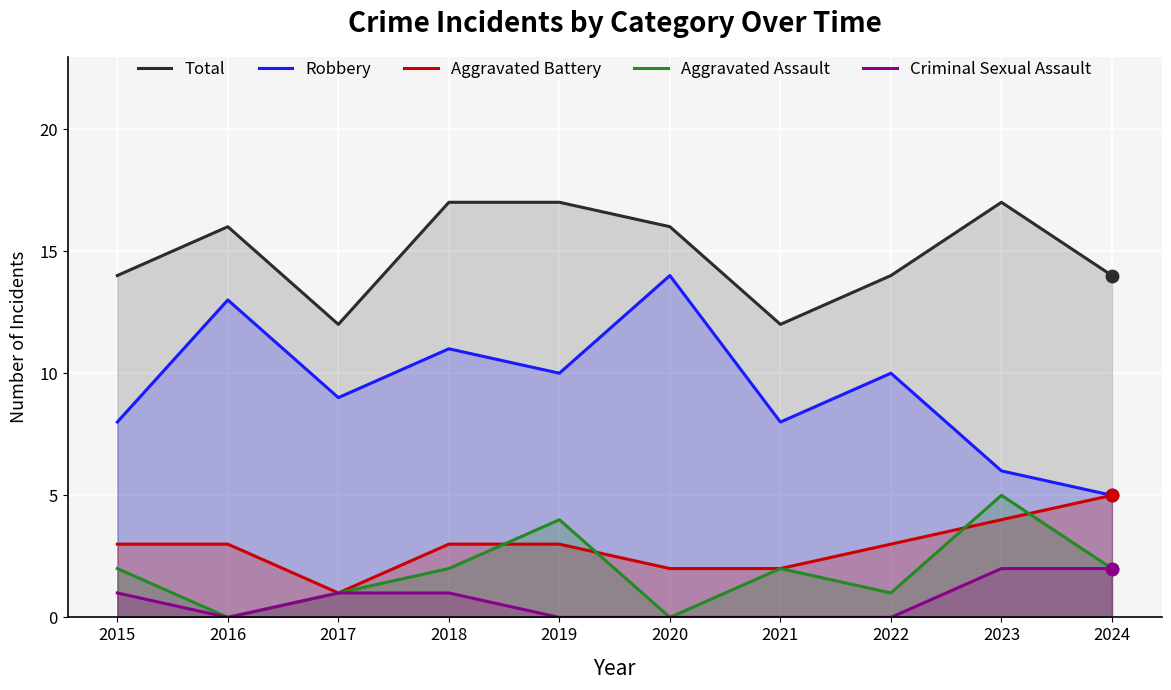

Is the value of Total at 2023 greater than the value of Criminal Sexual Assault at 2015?

Yes